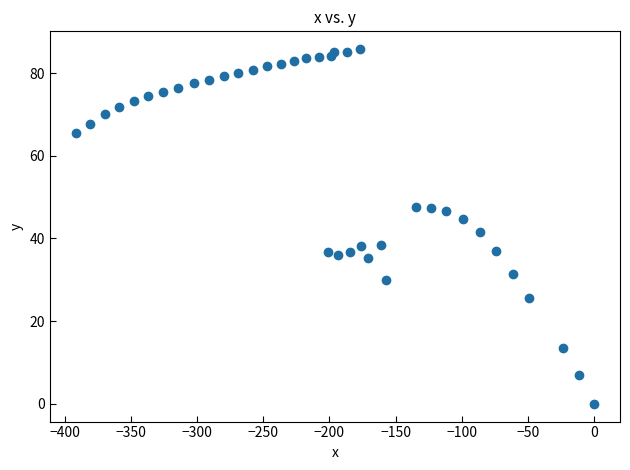

What is the range of Y values (max minus min)?

85.8